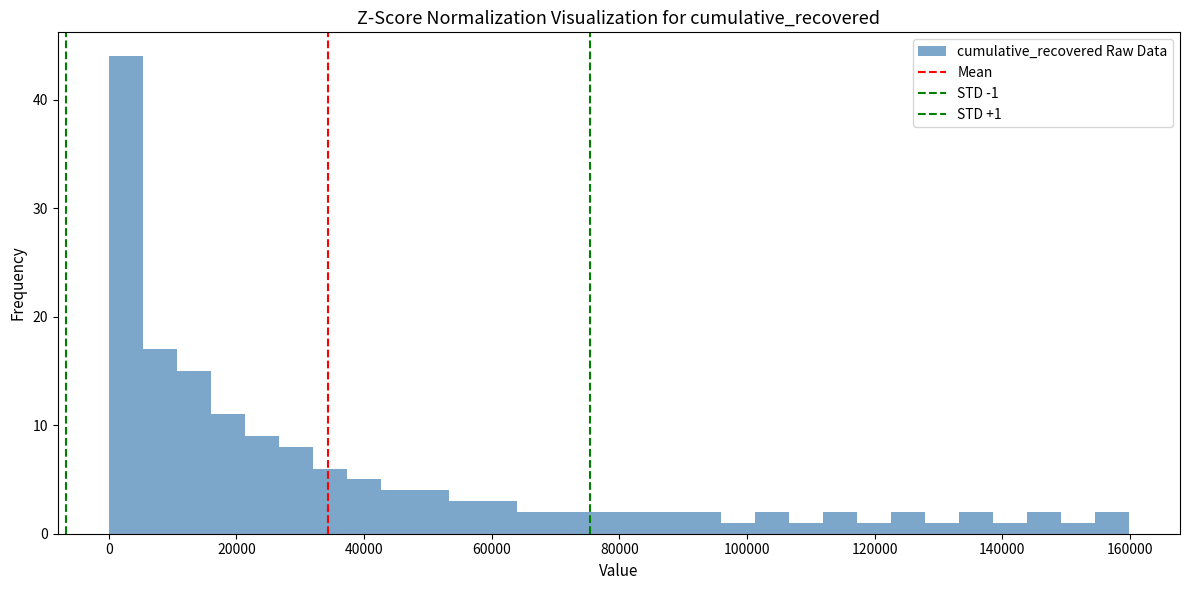

Around what value on the x-axis is the tallest bar? Give the approximate position of its centre, as read against the axis.

2000